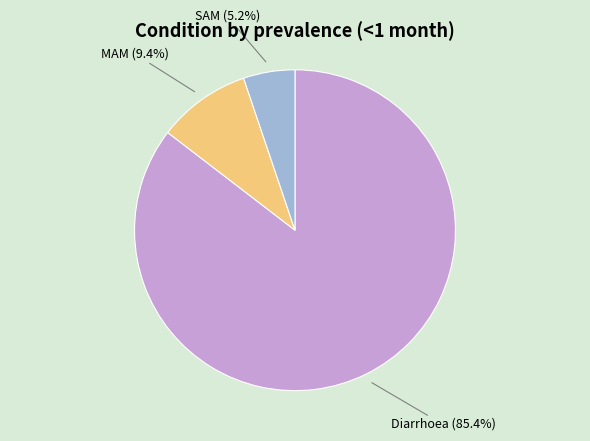

Does any single category account for the majority?

Yes